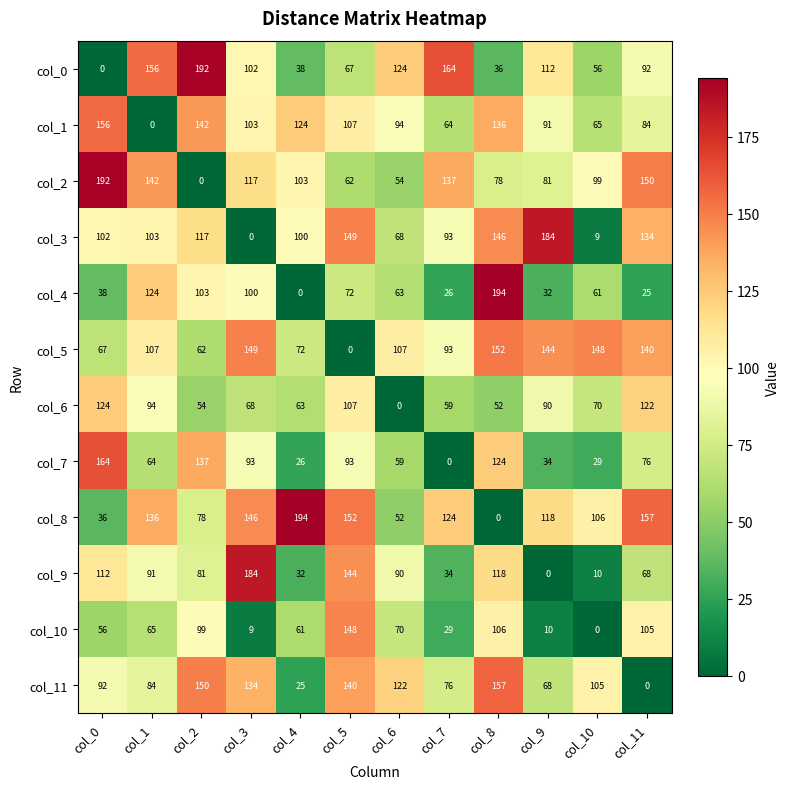

Rank the series at col_1 from highest to lowest value.

col_0, col_2, col_8, col_4, col_5, col_3, col_6, col_9, col_11, col_10, col_7, col_1